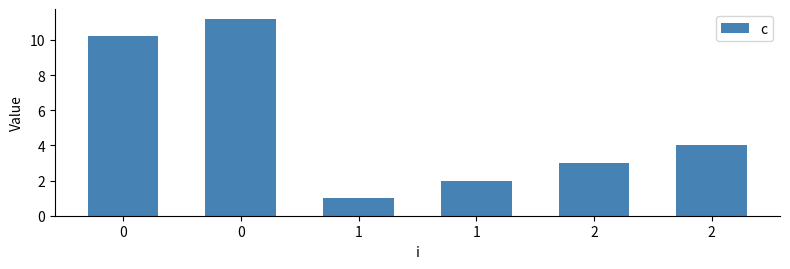

Are the bars horizontal?

No